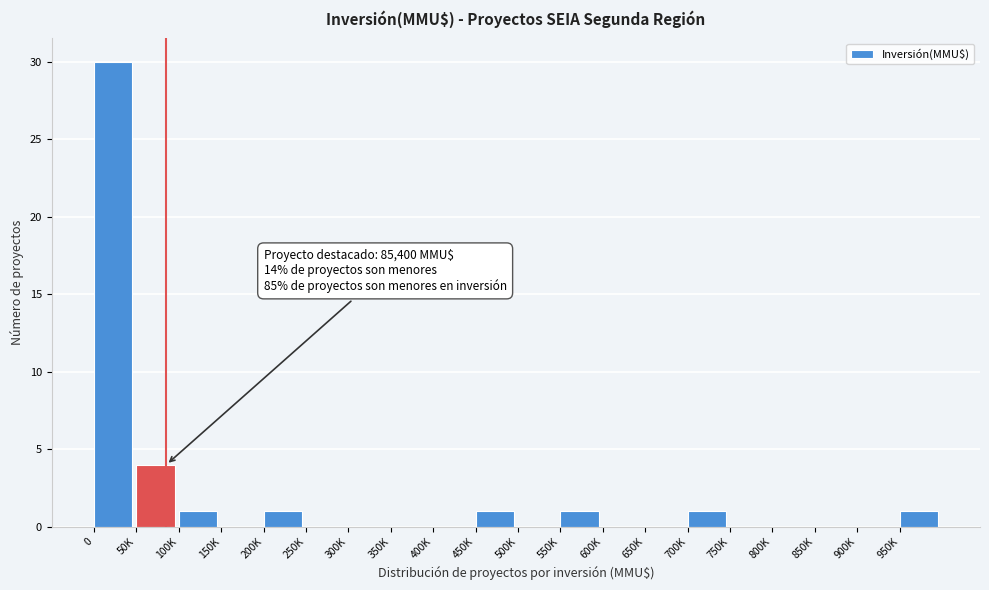

Reading left to right, what are all the values shown in this chart?

0=30	50K=4	100K=1	150K=0	200K=1	250K=0	300K=0	350K=0	400K=0	450K=1	500K=0	550K=1	600K=0	650K=0	700K=1	750K=0	800K=0	850K=0	900K=0	950K=1